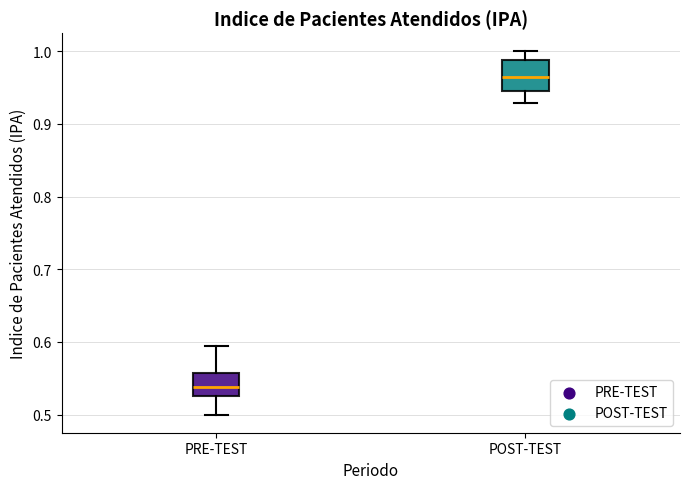

Reading left to right, read every box against the y-axis: the position of its median line, the range the box covers, and the ends of its whiskers. The values are not printed on the chart, so give them approximately, as read against the axis.

PRE-TEST: median 0.54, box 0.53 to 0.56, whiskers 0.50 to 0.59
POST-TEST: median 0.96, box 0.95 to 0.99, whiskers 0.93 to 1.00